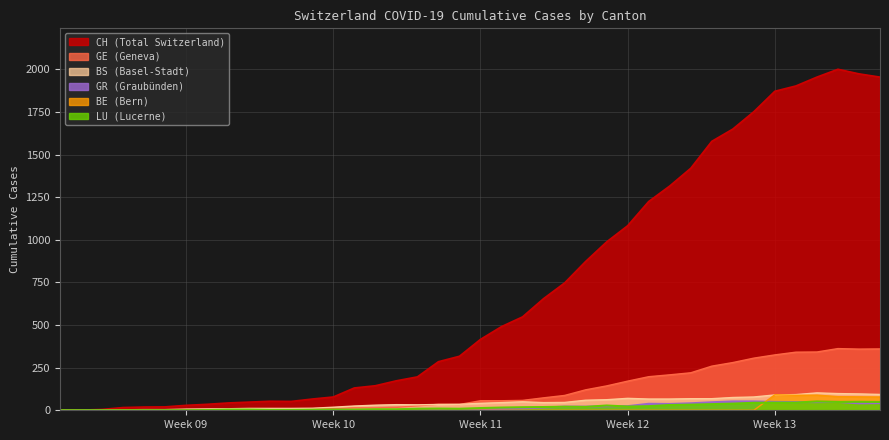

True or false: GR and LU intersect in this chart.

True